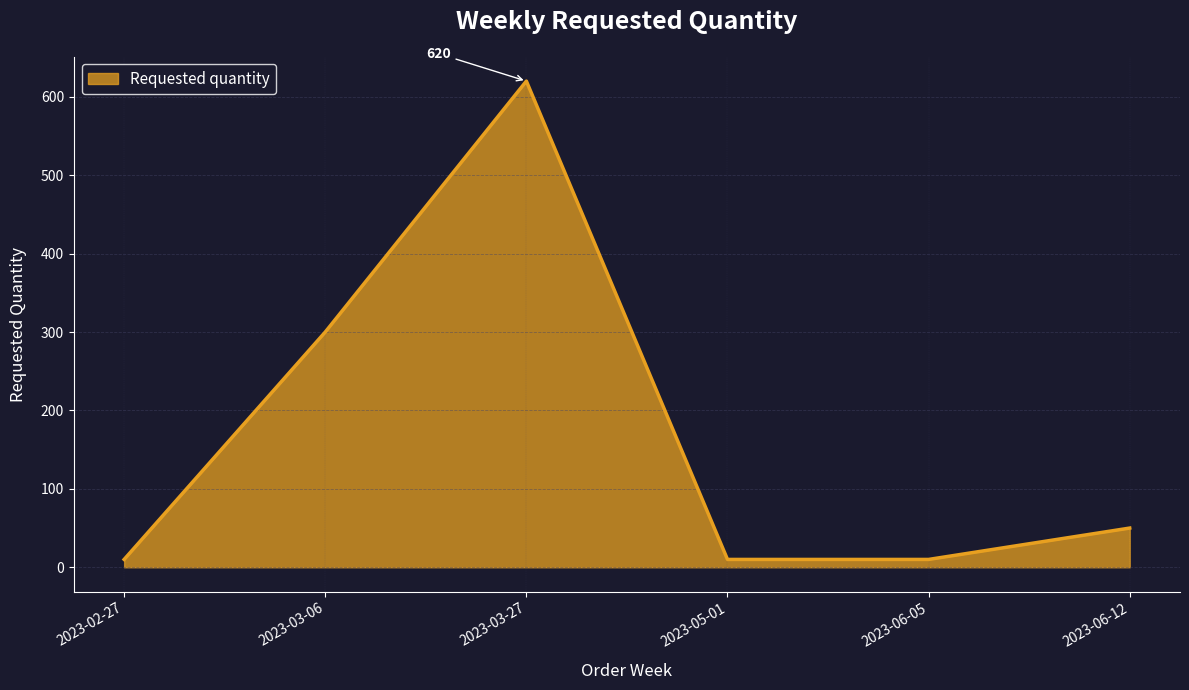

What position from the left is 2023-03-27?

3